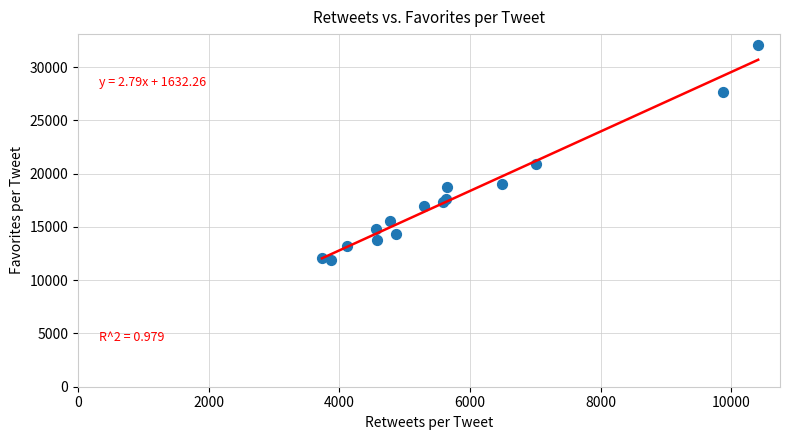

What Y value in the scatter plot is closest to 21982?

20859